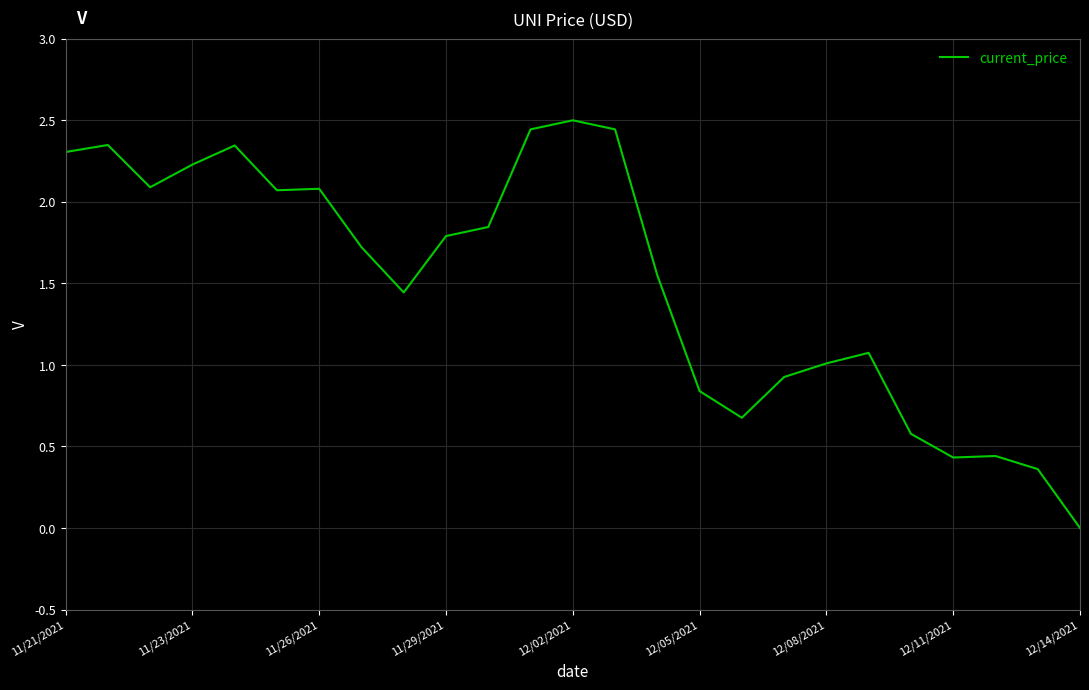

What is the greatest value displayed?

2.5